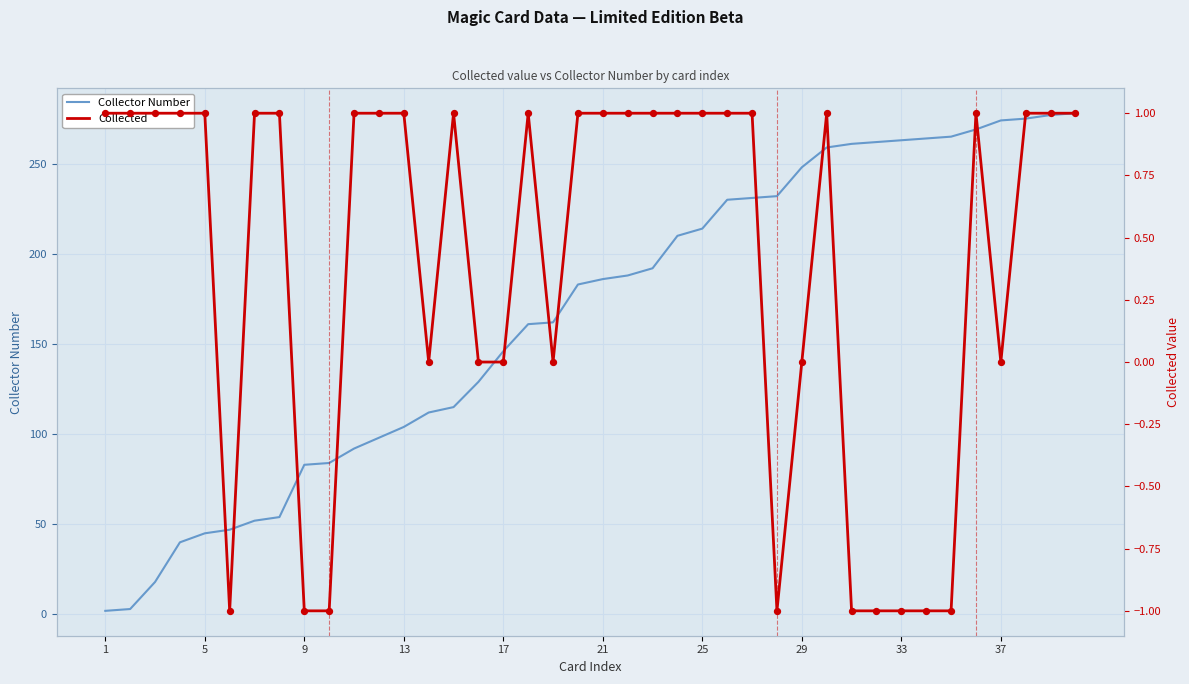

What are all the series names shown in the legend?

Collector Number, Collected